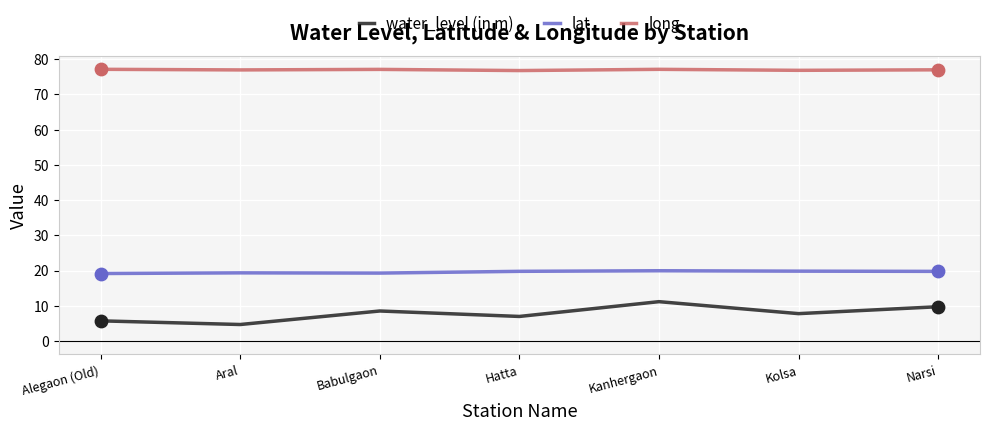

At how many categories does at least one series exceed 27?

7